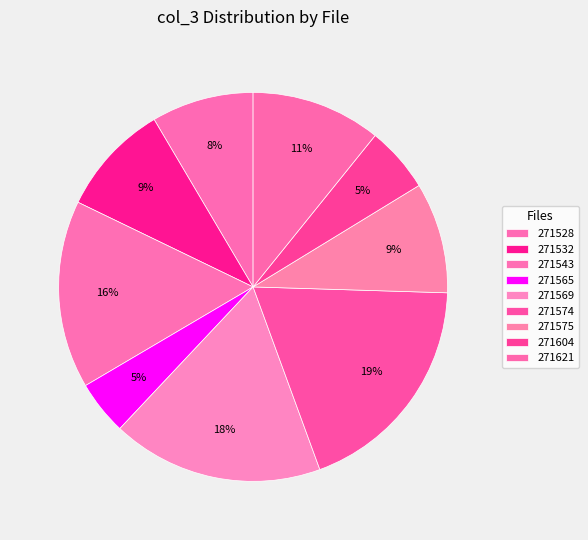

How many slices are in this pie chart?

9